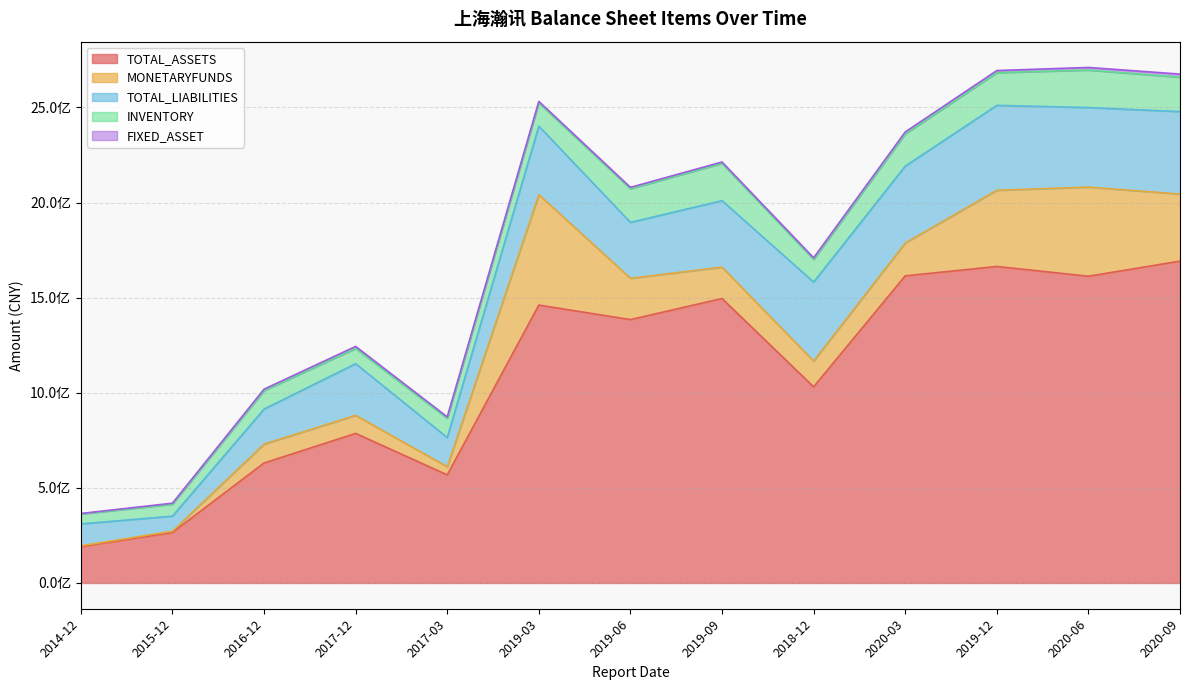

Reading right to left, list all the values displayed in this chart.

TOTAL_ASSETS: 1692023863.6	1612602546.6	1663946077.2	1614578160.5	1031120581.2	1495431157.7	1384627959.9	1460872748.3	568294070.7	786242545.6	630762890.5	265471544.3	191389323.1
MONETARYFUNDS: 352597959.7	468753350.2	400684294.8	172875540.3	135529861.2	164947257.5	217250326.0	580437125.0	43118558.3	94970478.3	99223767.8	6811867.7	3992555.3
TOTAL_LIABILITIES: 433485690.1	417987589.9	446307102.6	403931931.4	415232960.5	349552413.8	293770808.3	360405071.1	152982836.9	271518629.4	184097825.3	78893922.0	115175474.3
INVENTORY: 180893126.8	197298333.8	172026811.1	169617046.0	119505546.2	196086529.6	177129045.1	122275069.4	101477770.7	80177717.8	97470437.7	63037113.6	52089116.1
FIXED_ASSET: 16320158.5	13641793.3	10988441.3	10056926.0	8215067.1	7172840.3	7038568.5	7795946.4	7250903.6	10660633.5	7269487.3	5205822.6	2639807.9